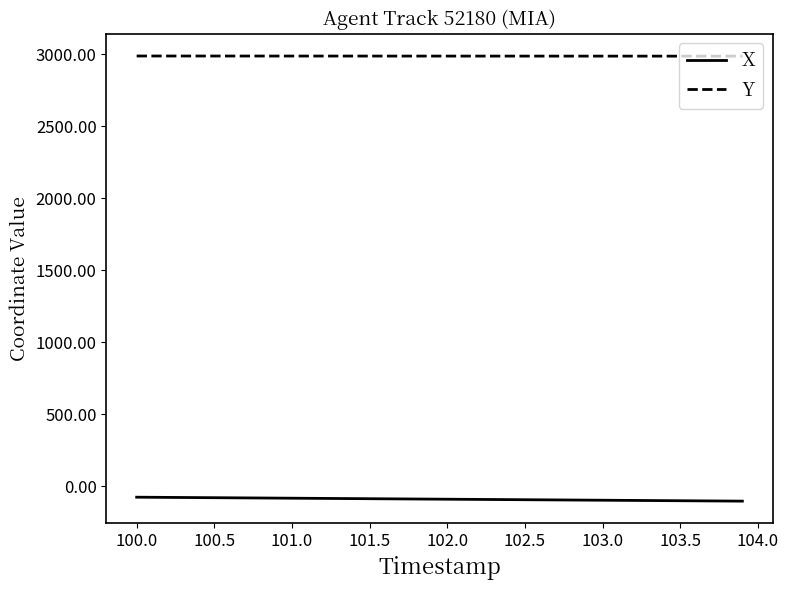

True or false: X and Y cross at least once.

False